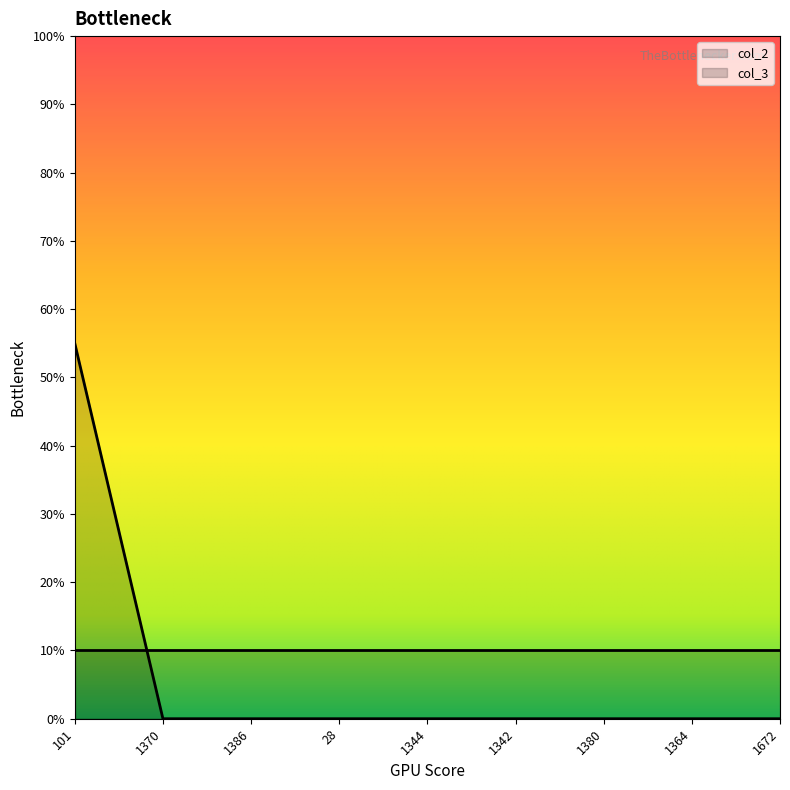

Which category has the highest value across all series?

101